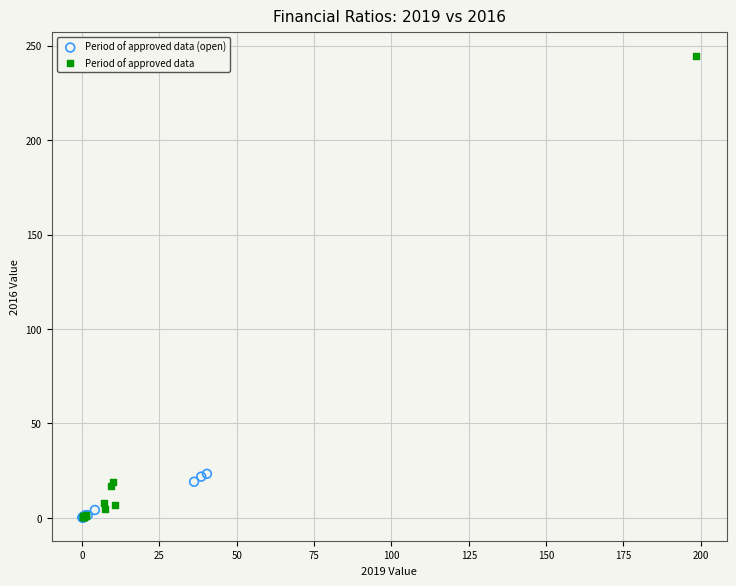

Which series reaches the maximum Y coordinate?

Period of approved data